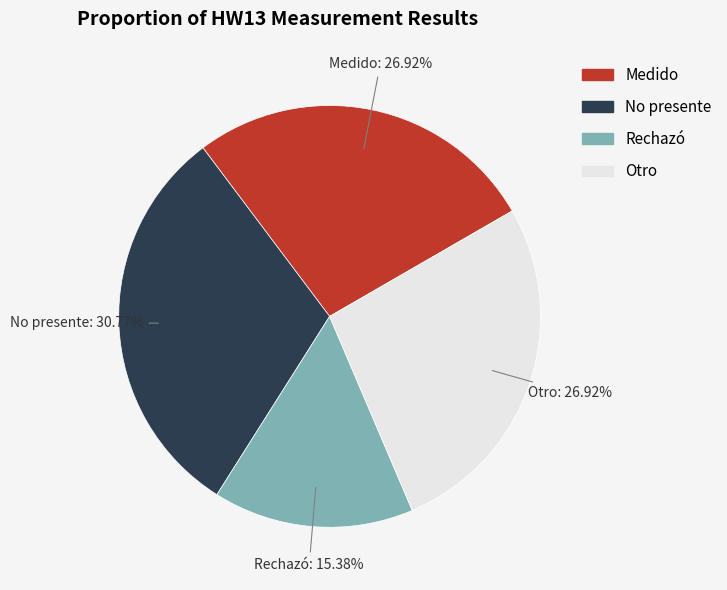

True or false: No presente accounts for 18% of the total.

False